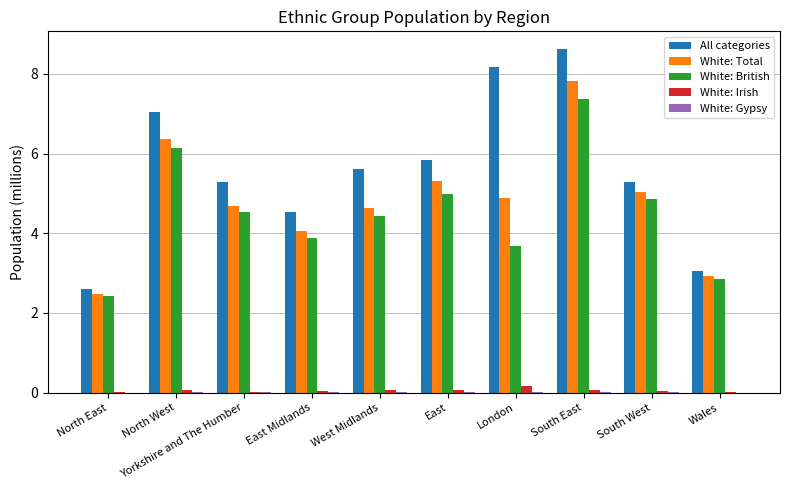

Is it true that All categories equals 8.2 at London?

True